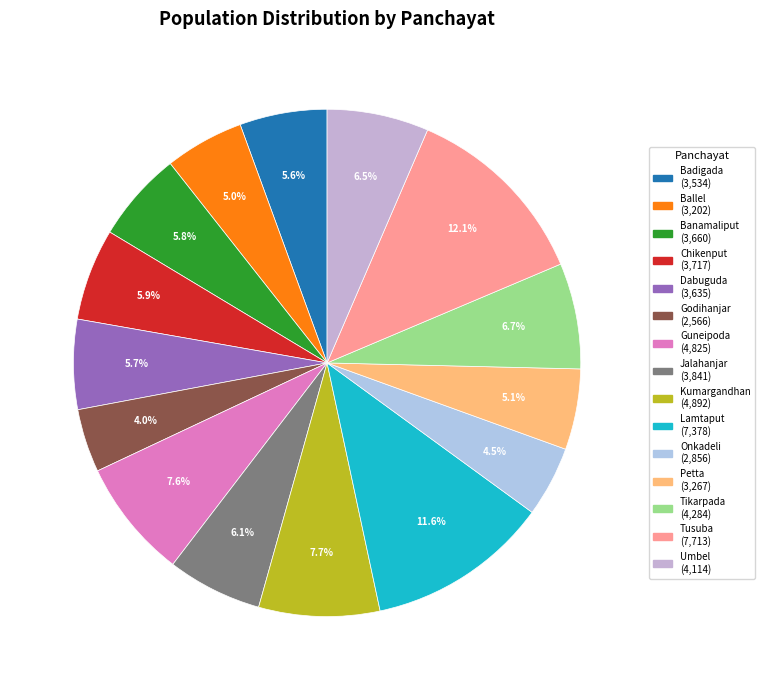

The Umbel slice represents 6% of the pie. True or false?

True